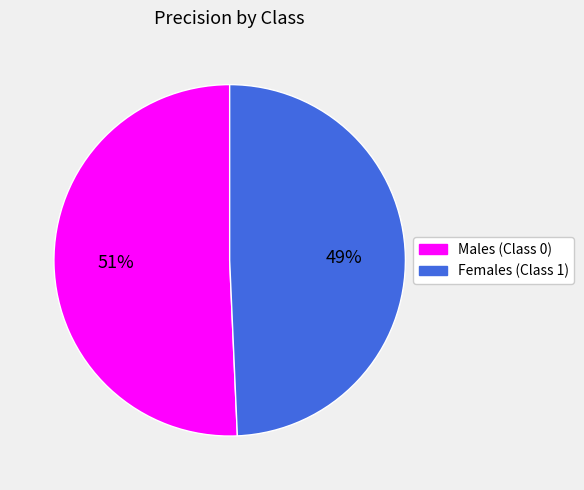

Is there any slice that represents more than half of the pie?

Yes